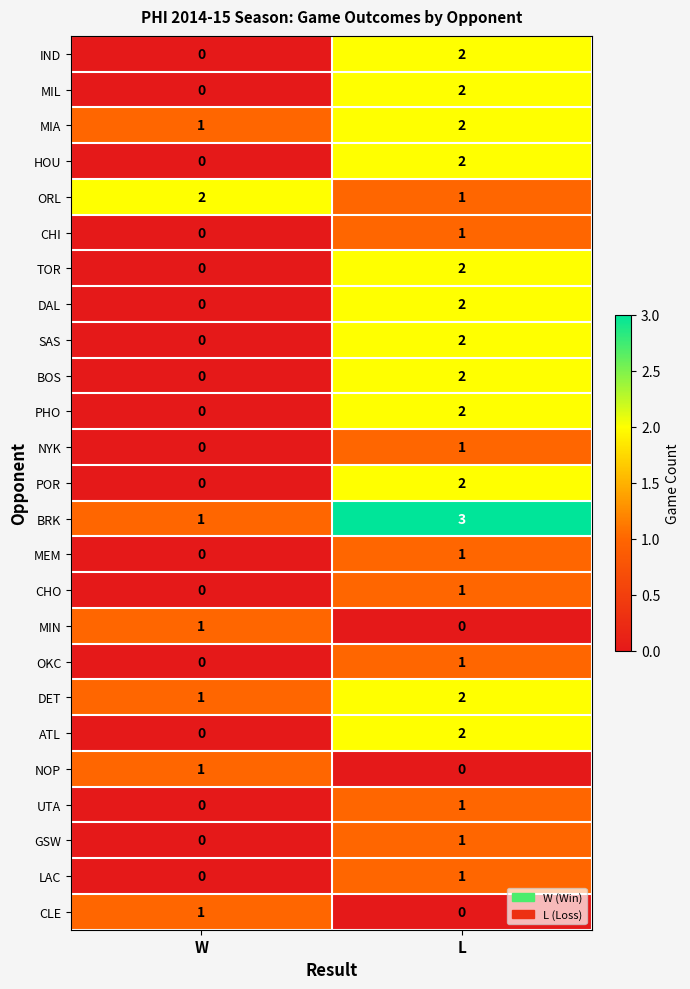

The BRK series shows 1 at W. True or false?

True